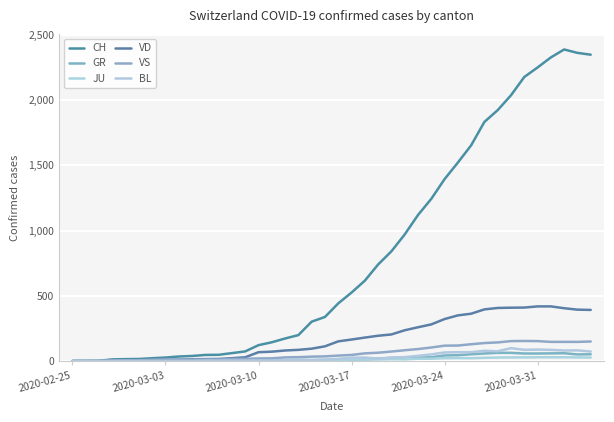

Which series has the largest total across all categories?

CH